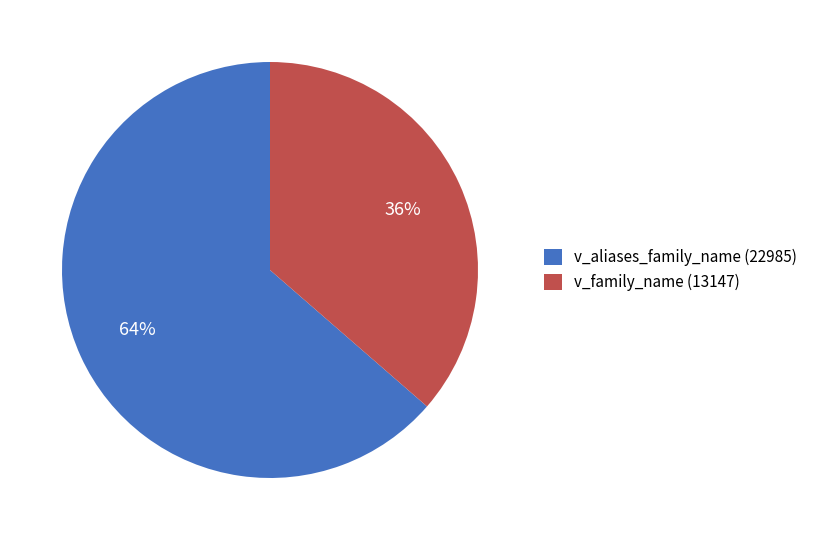

Which has a higher value, v_aliases_family_name or v_family_name?

v_aliases_family_name